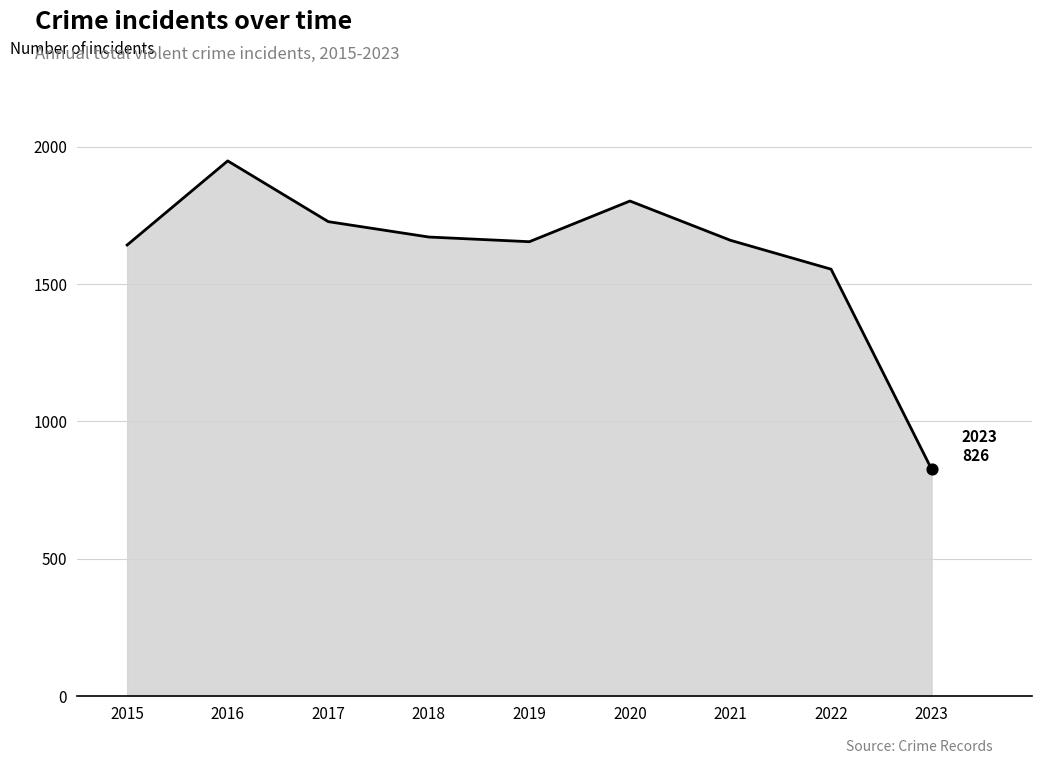

What is the change in value from 2018 to 2021?

-12